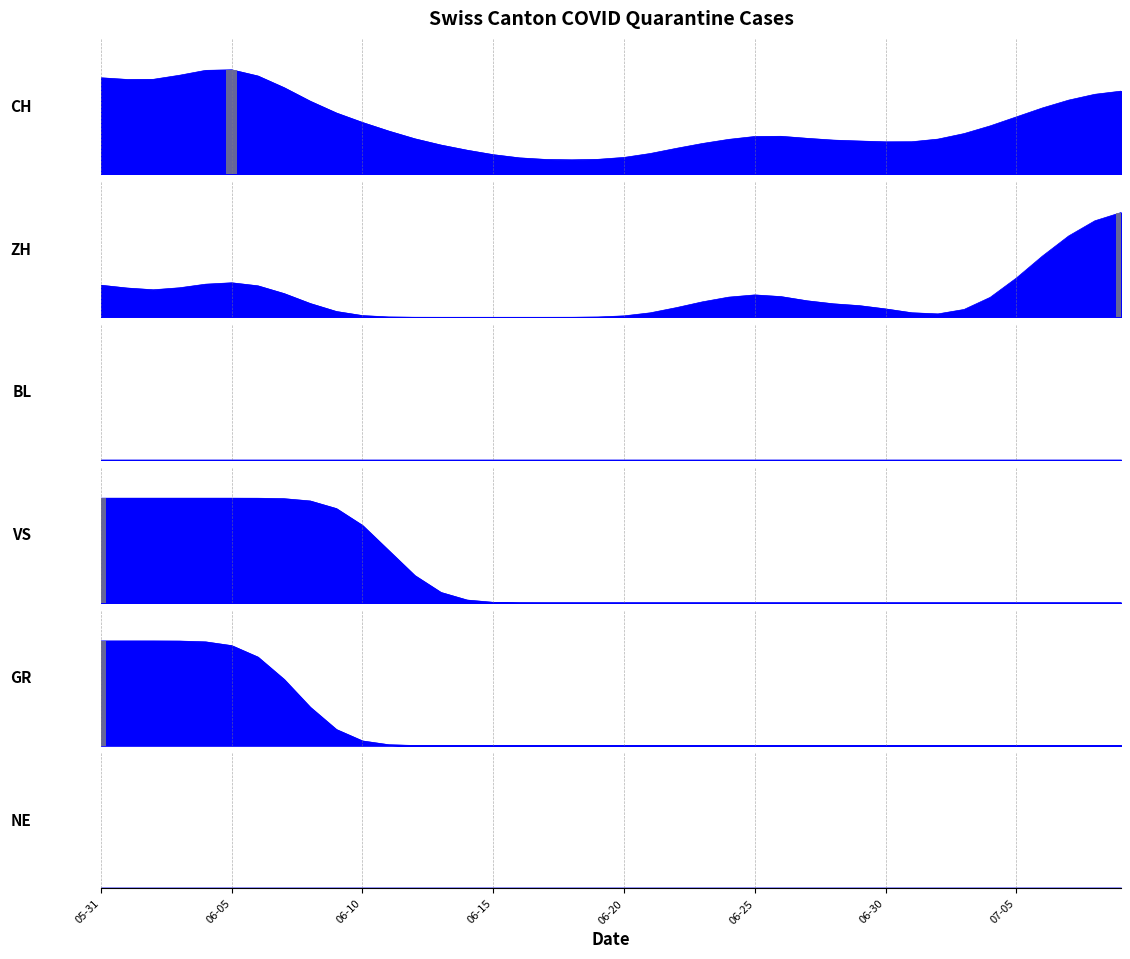

True or false: VS has a value of 1 at 2020-06-08.

False